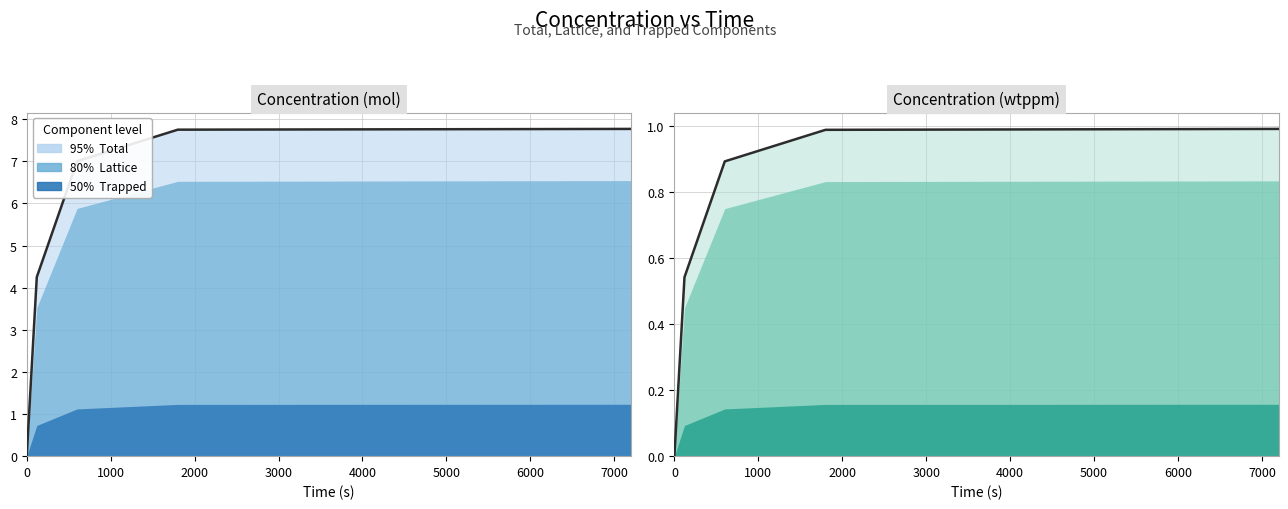

Does the chart display data point markers on the line(s)?

No